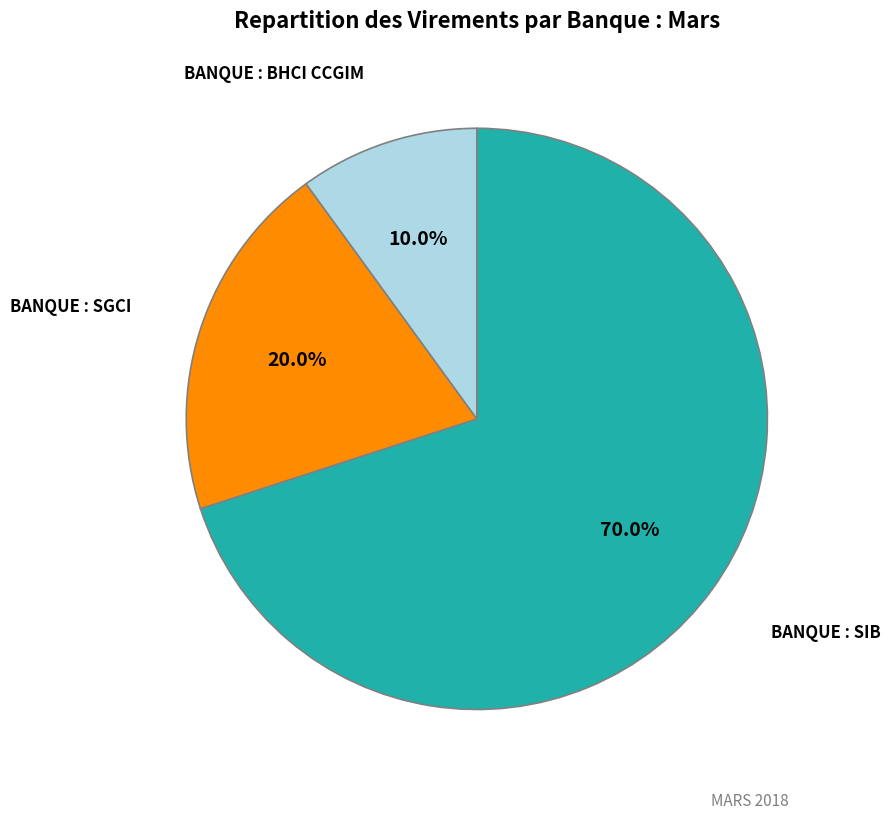

Does any single category account for the majority?

Yes